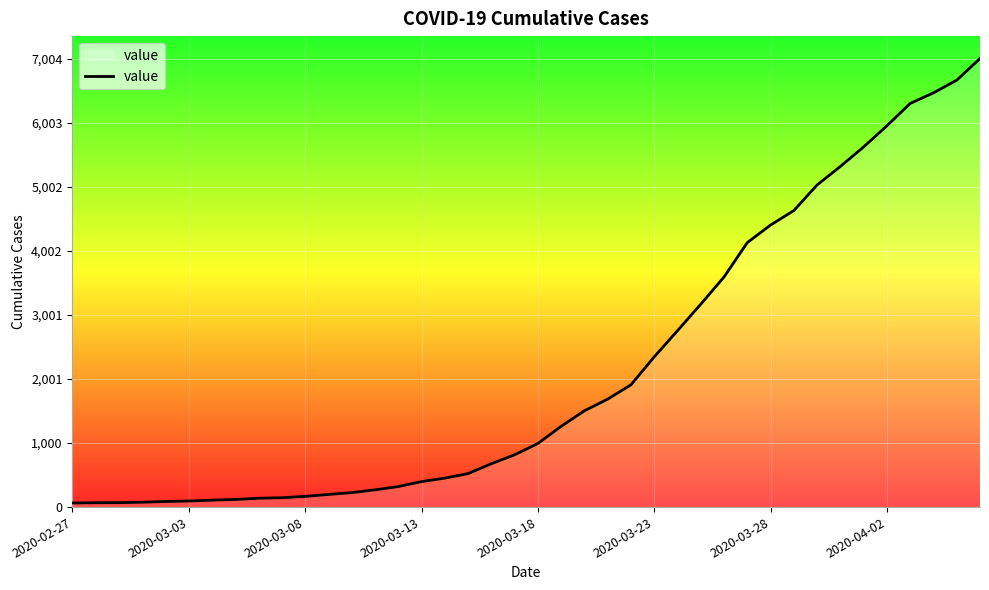

What is the difference between the maximum and minimum values?

6940